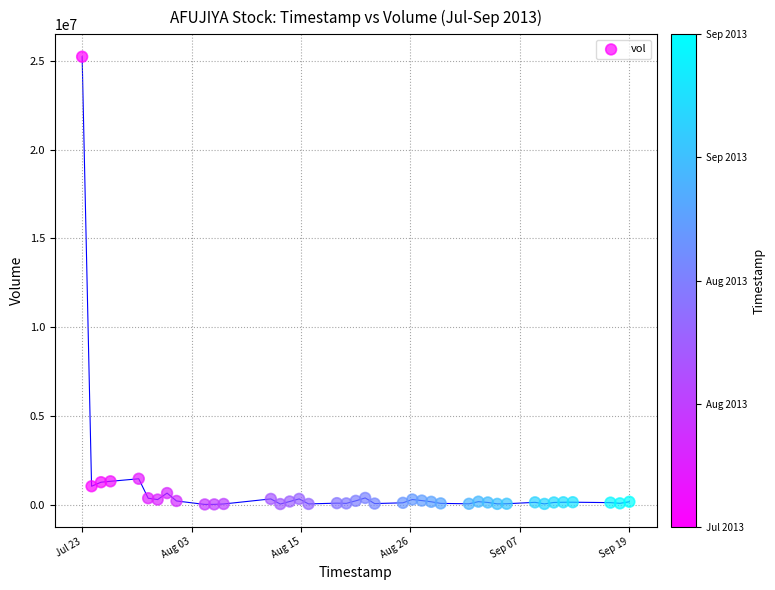

What is the range of Y values (max minus min)?

25238100